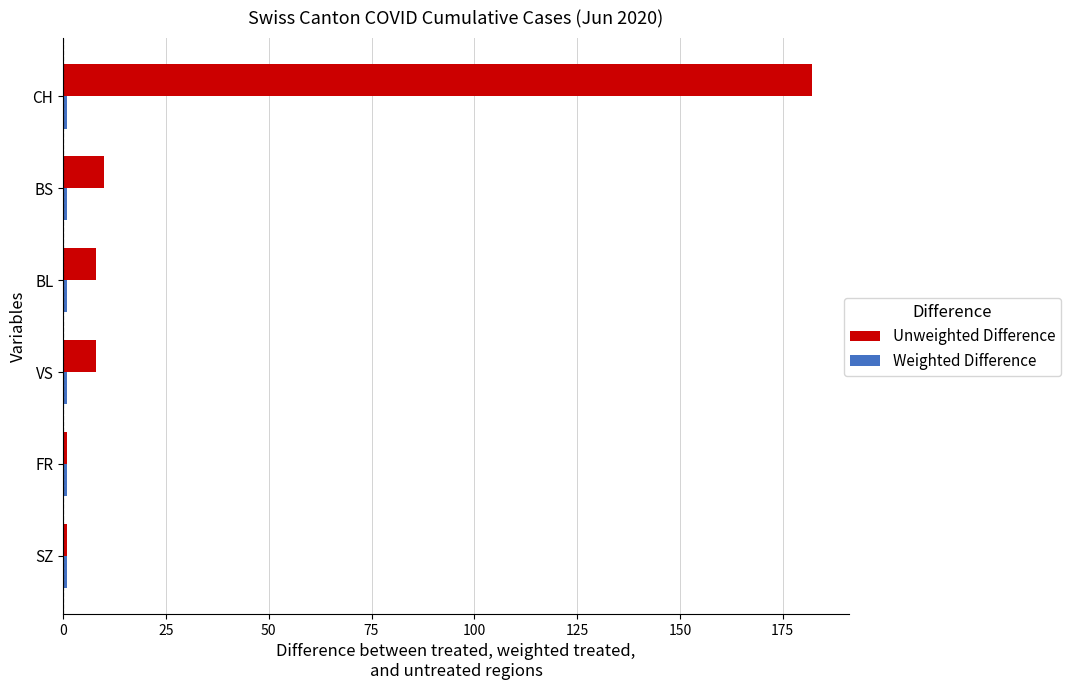

Count the number of categories in the chart.

6